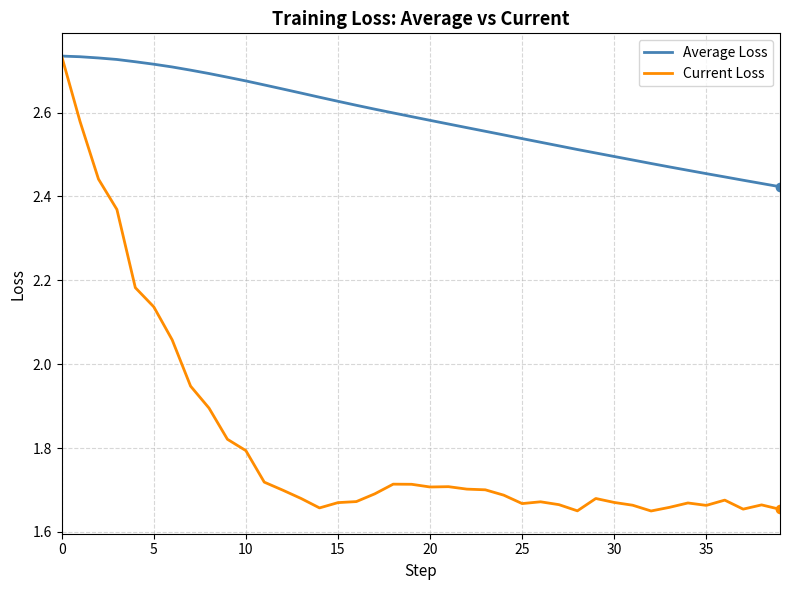

At how many categories does at least one series exceed 2?

40